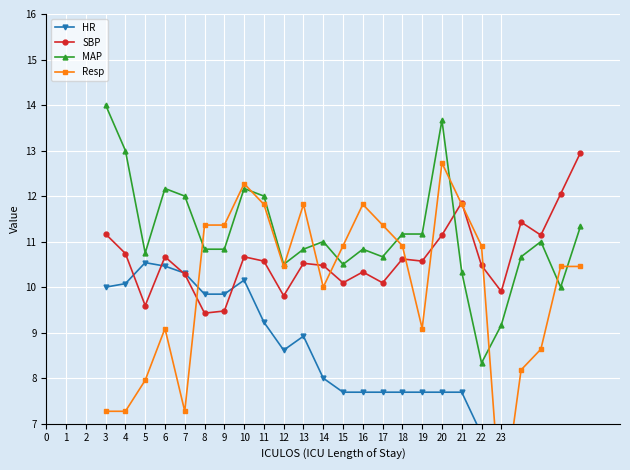

At which category does MAP reach its first local valley?

5